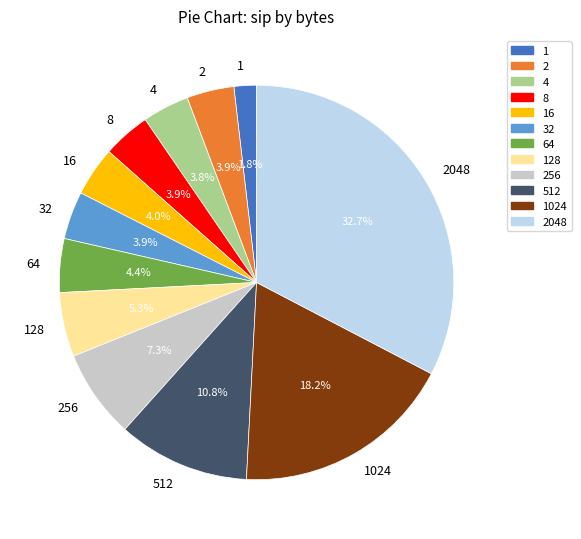

Is it true that 2048 is 22% of the pie?

False